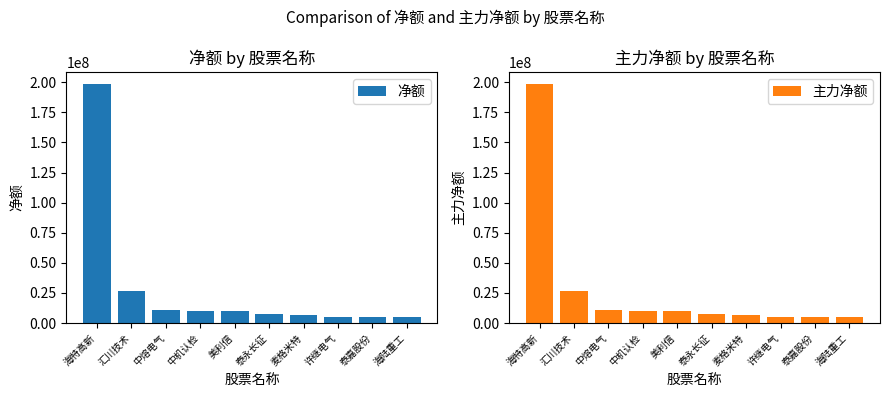

What is the maximum value shown in the chart?

198497648